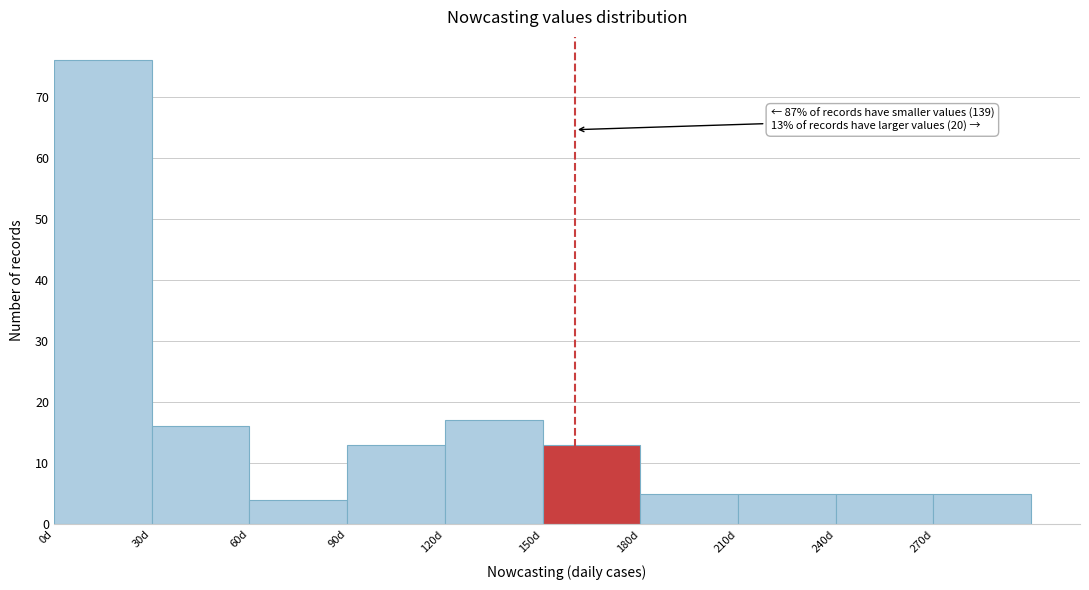

Which range on the x-axis has the tallest bar?

0 to 30